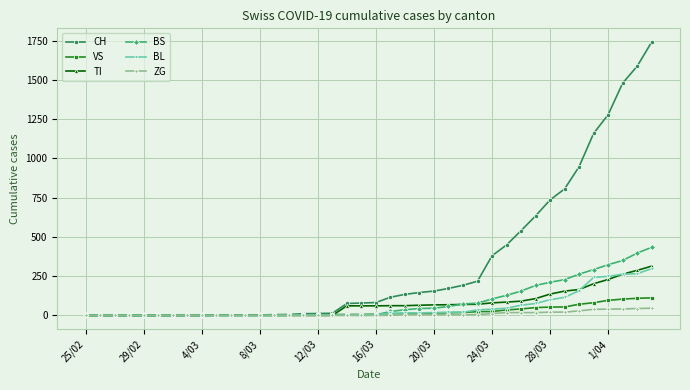

What is the difference between the maximum and second lowest values in the VS series?

112